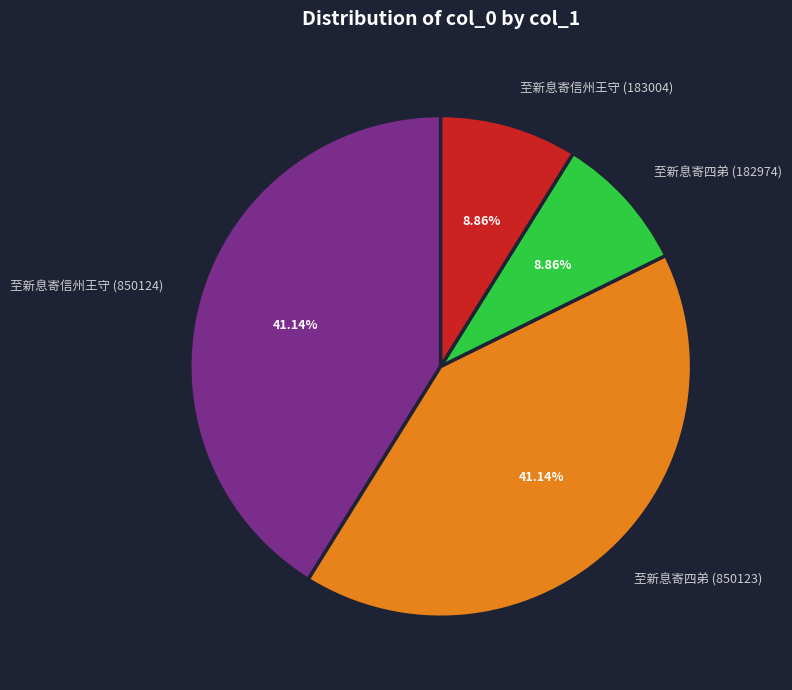

The 至新息寄四弟 (182974) slice represents 9% of the pie. True or false?

True